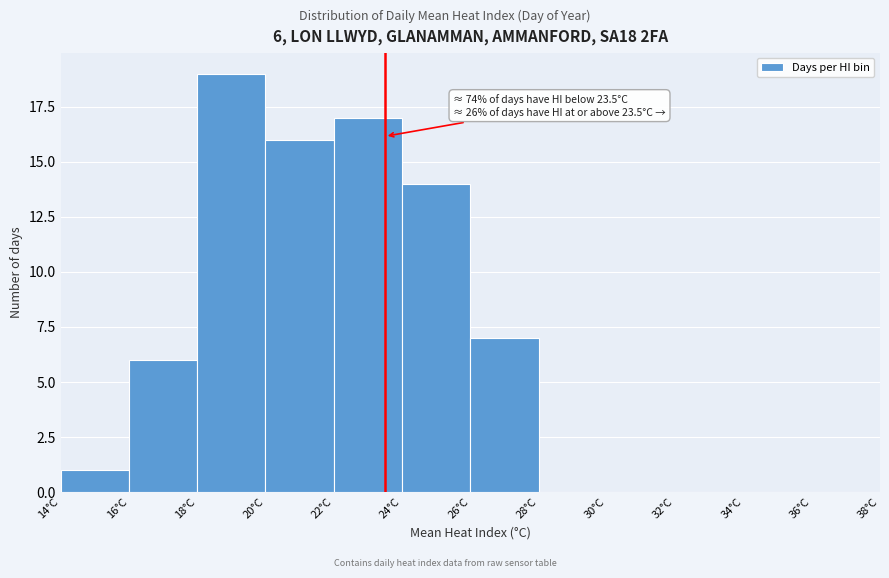

Which range on the x-axis has the tallest bar?

18 to 20